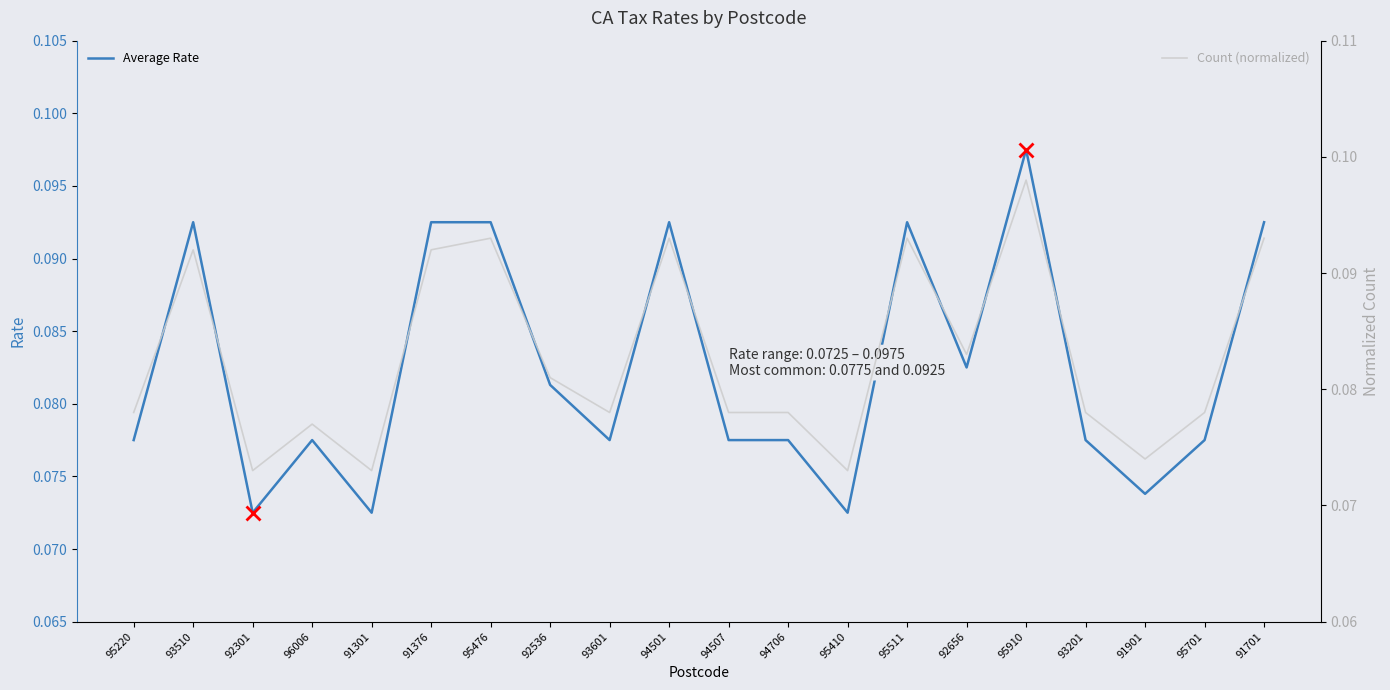

What is the smallest value displayed?

0.1